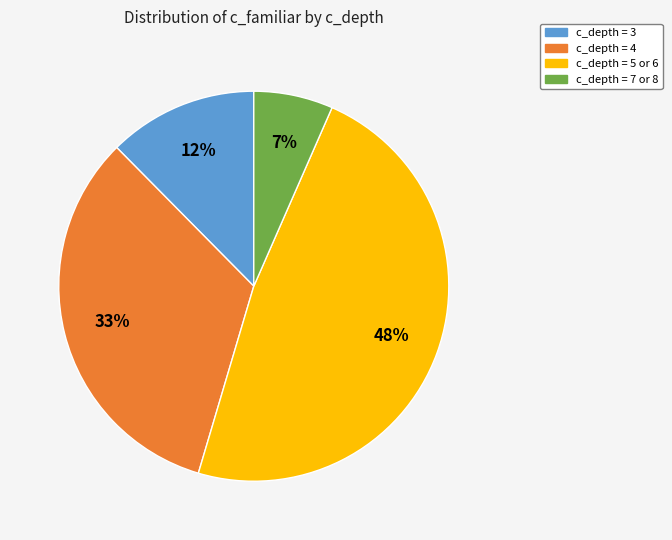

Is there any slice that represents more than half of the pie?

No